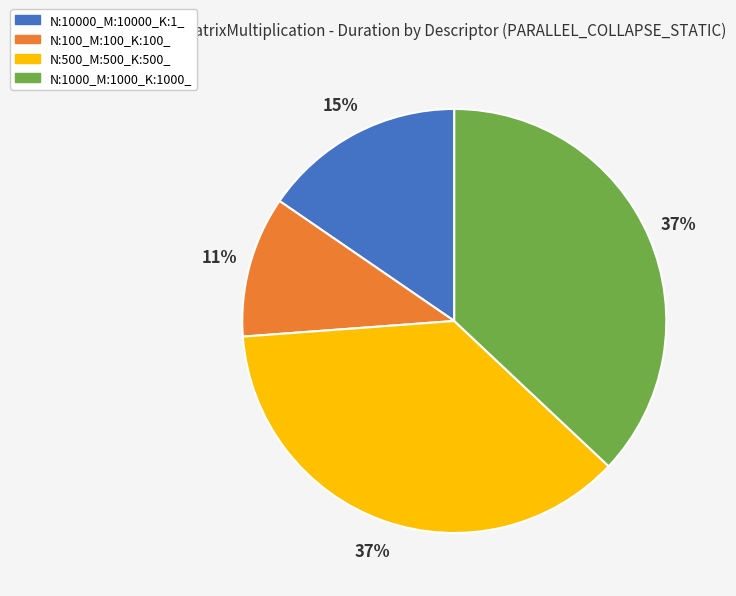

Is the sum of N:500_M:500_K:500_ and N:1000_M:1000_K:1000_ greater than half?

Yes